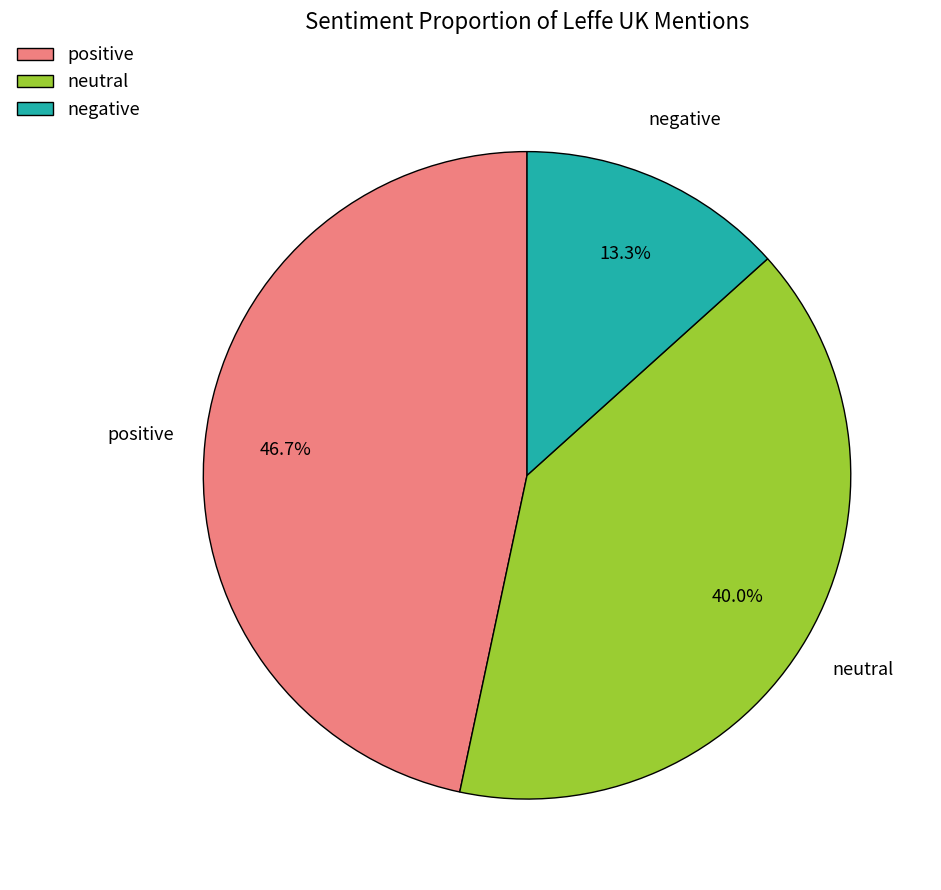

Is there any slice that represents more than half of the pie?

No